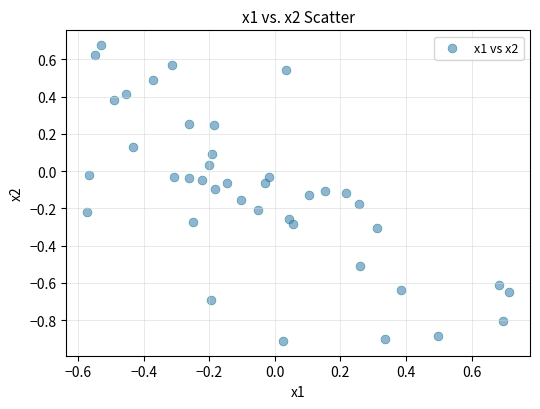

What is the range of Y values (max minus min)?

1.6